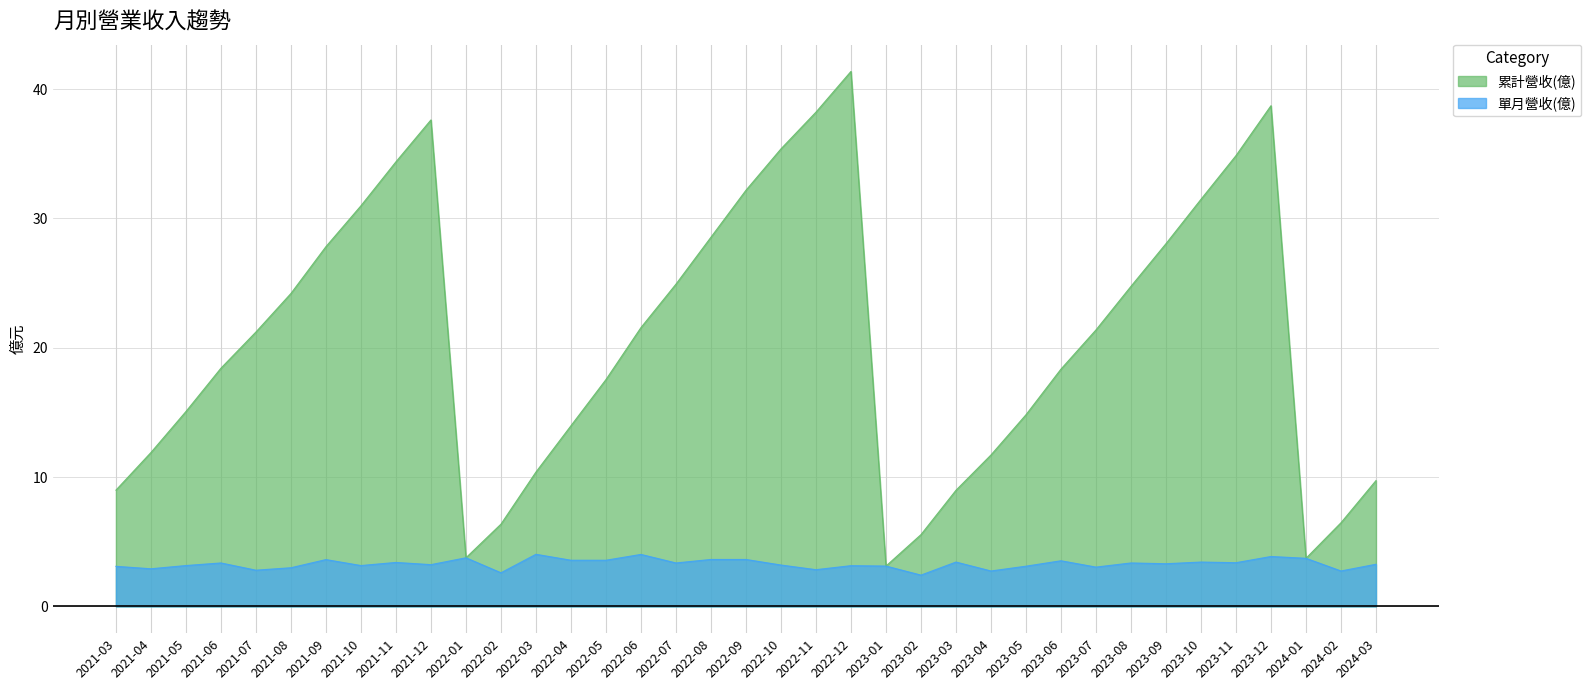

Is the value of 累計營收(億) at 2022-04 greater than the value of 單月營收(億) at 2021-03?

Yes